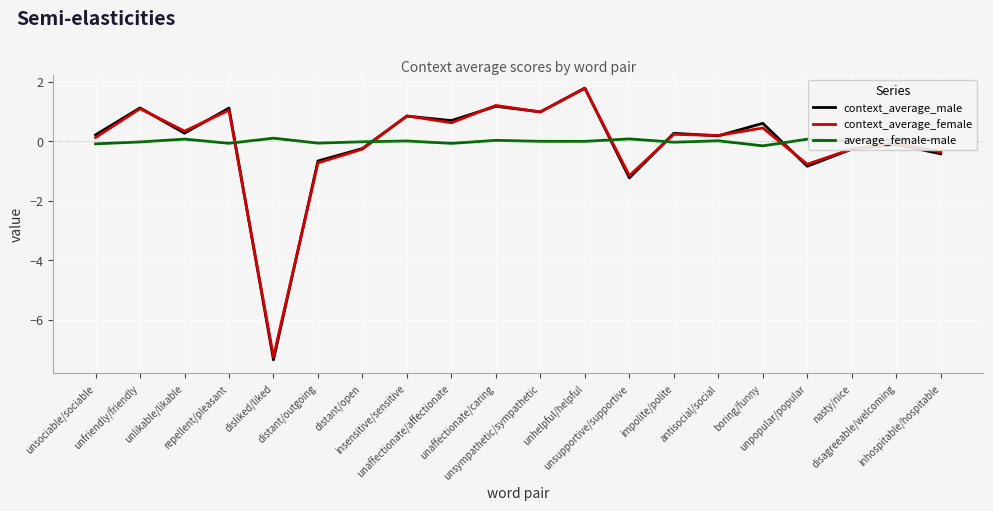

True or false: context_average_female and average_female-male cross at least once.

True